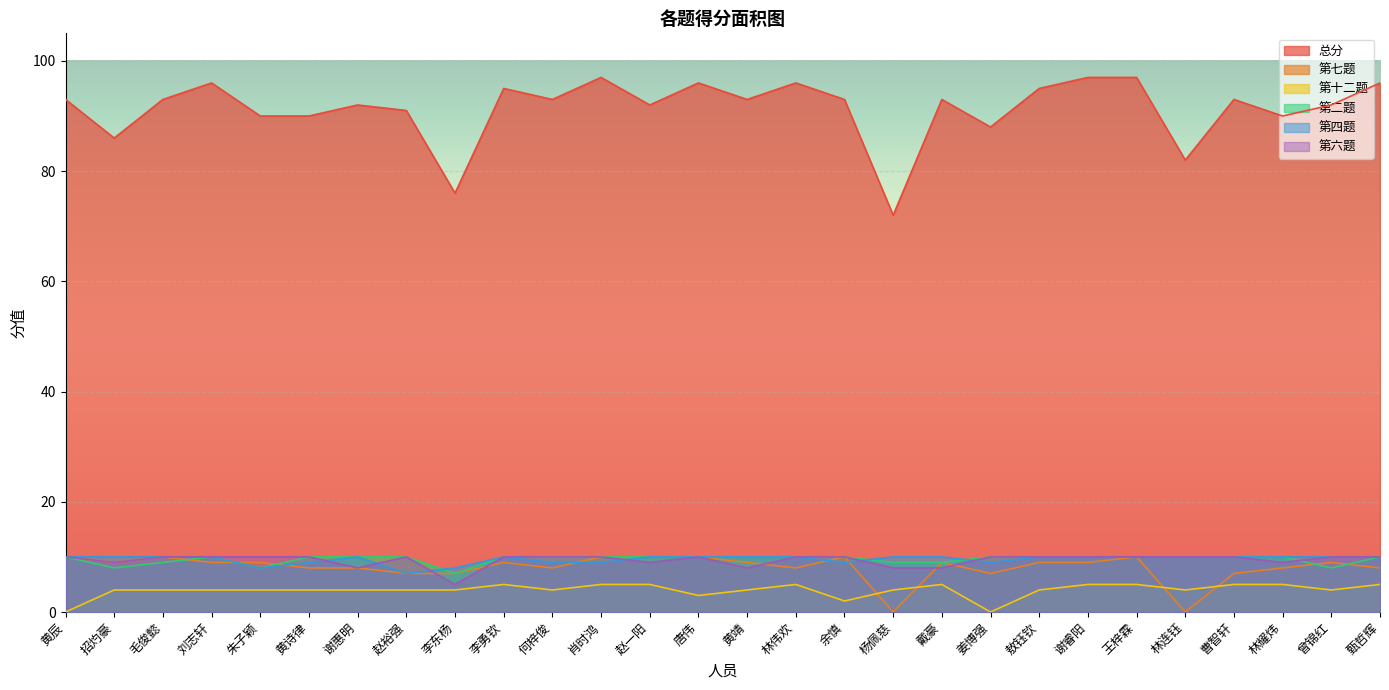

At which label does 第四题 reach its peak?

黄辰